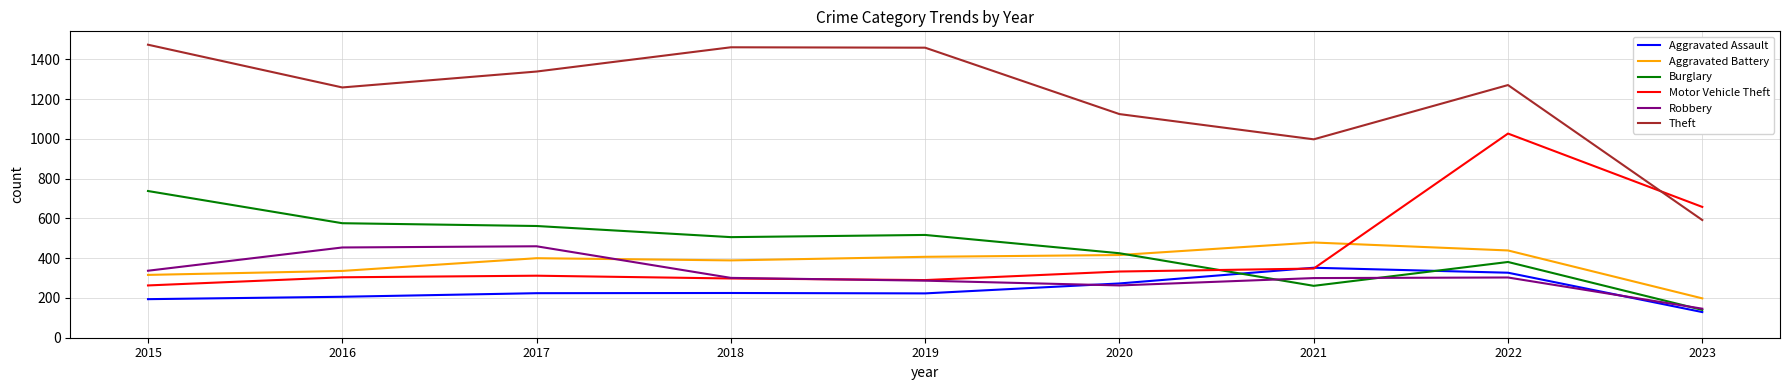

Where is Theft nearest to the value 1033?

2021